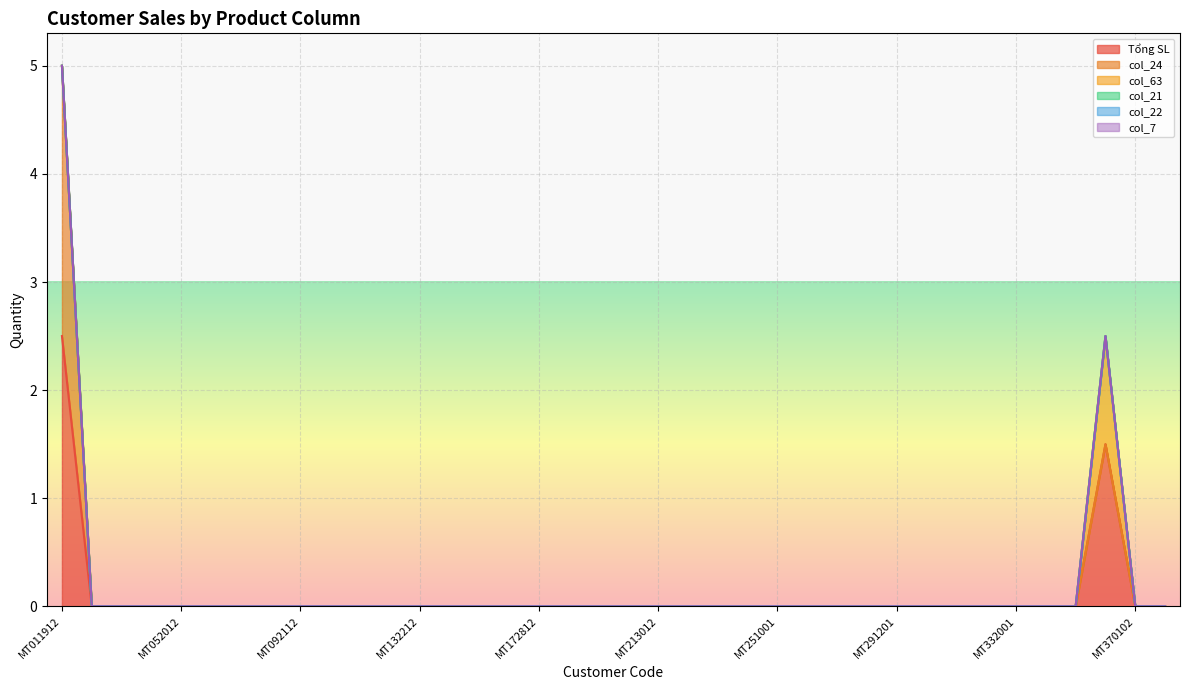

True or false: col_63 has more than 1 points higher than both neighbors.

False